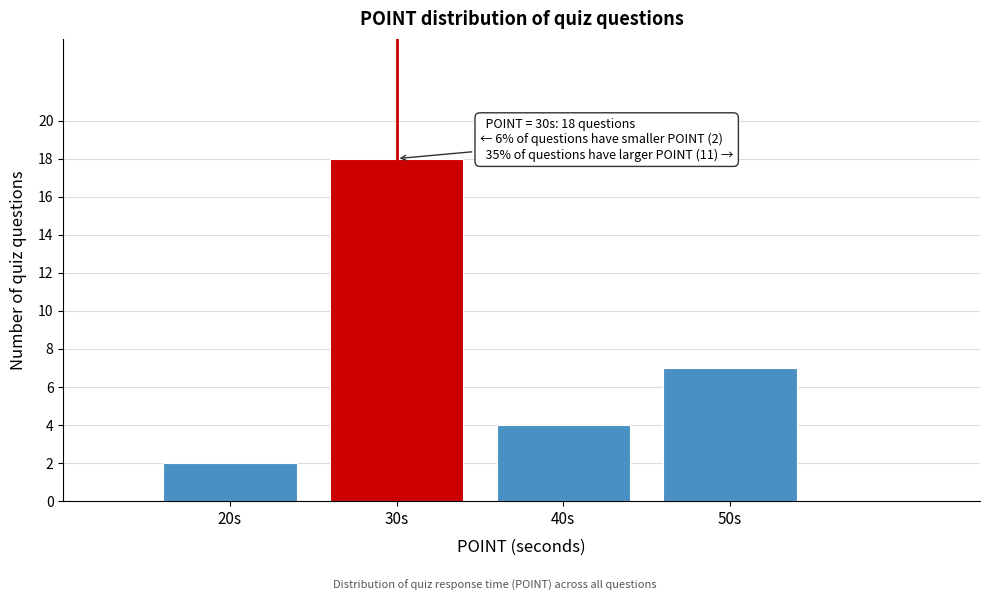

Reading left to right, transcribe all the data shown in this chart.

2	18	4	7